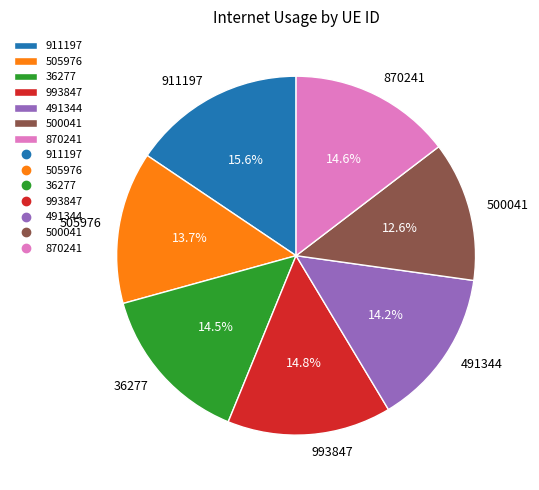

Is the sum of 505976 and 36277 greater than half?

No